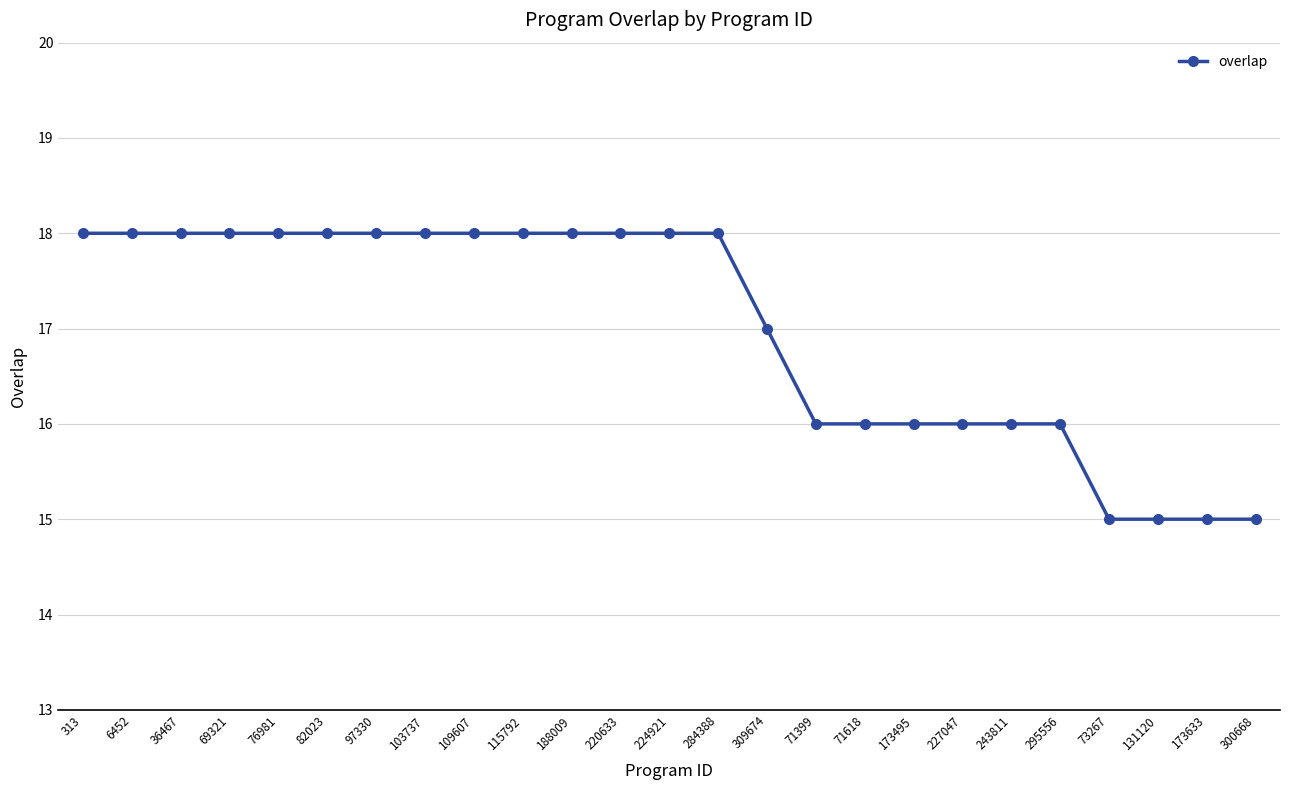

The value at 220633 is 18. True or false?

True